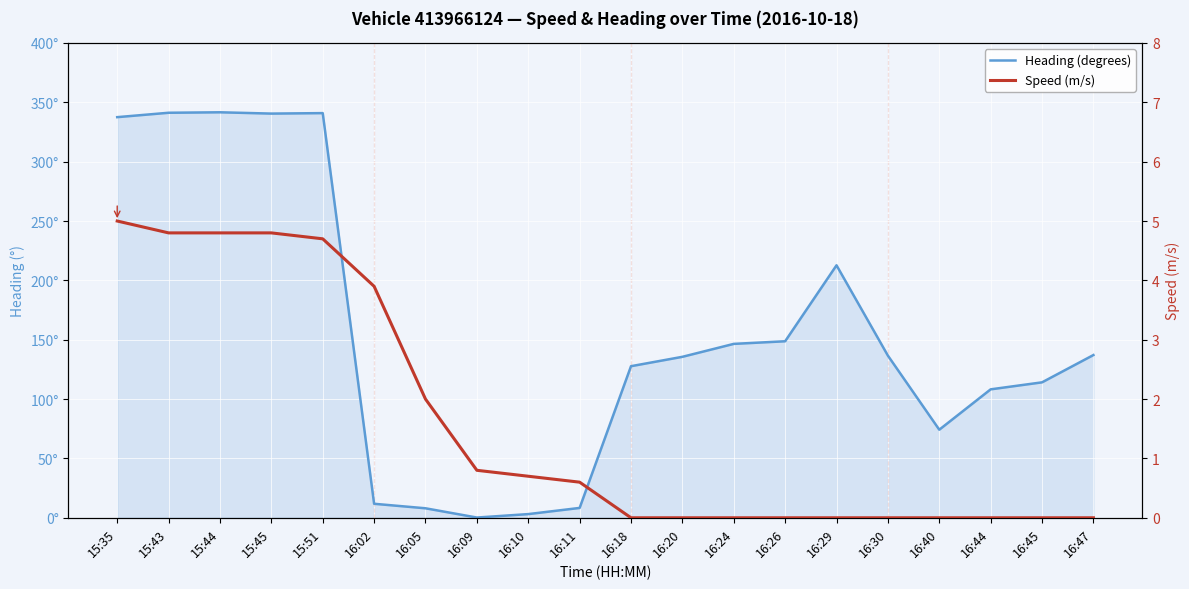

Is it true that Speed (m/s) equals 0.0 at 16:26?

True